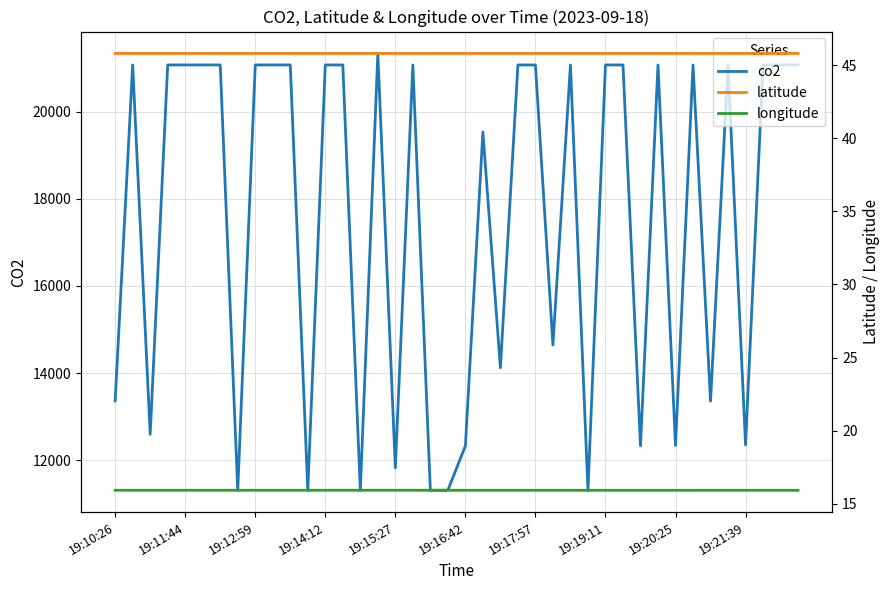

True or false: latitude and co2 cross at least once.

False